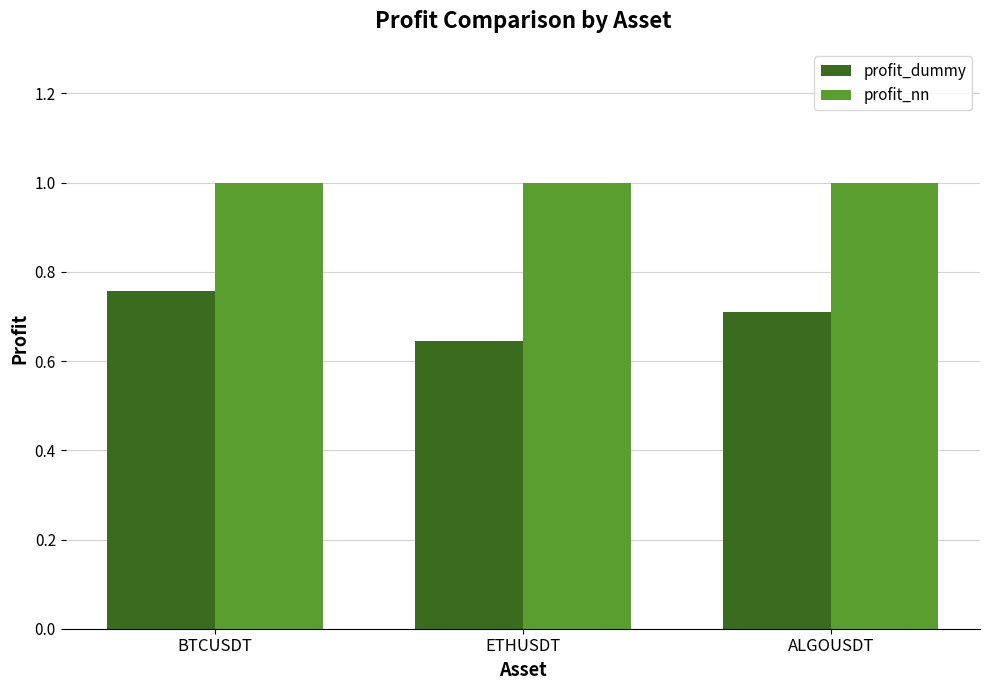

What are all the series names shown in the legend?

profit_dummy, profit_nn